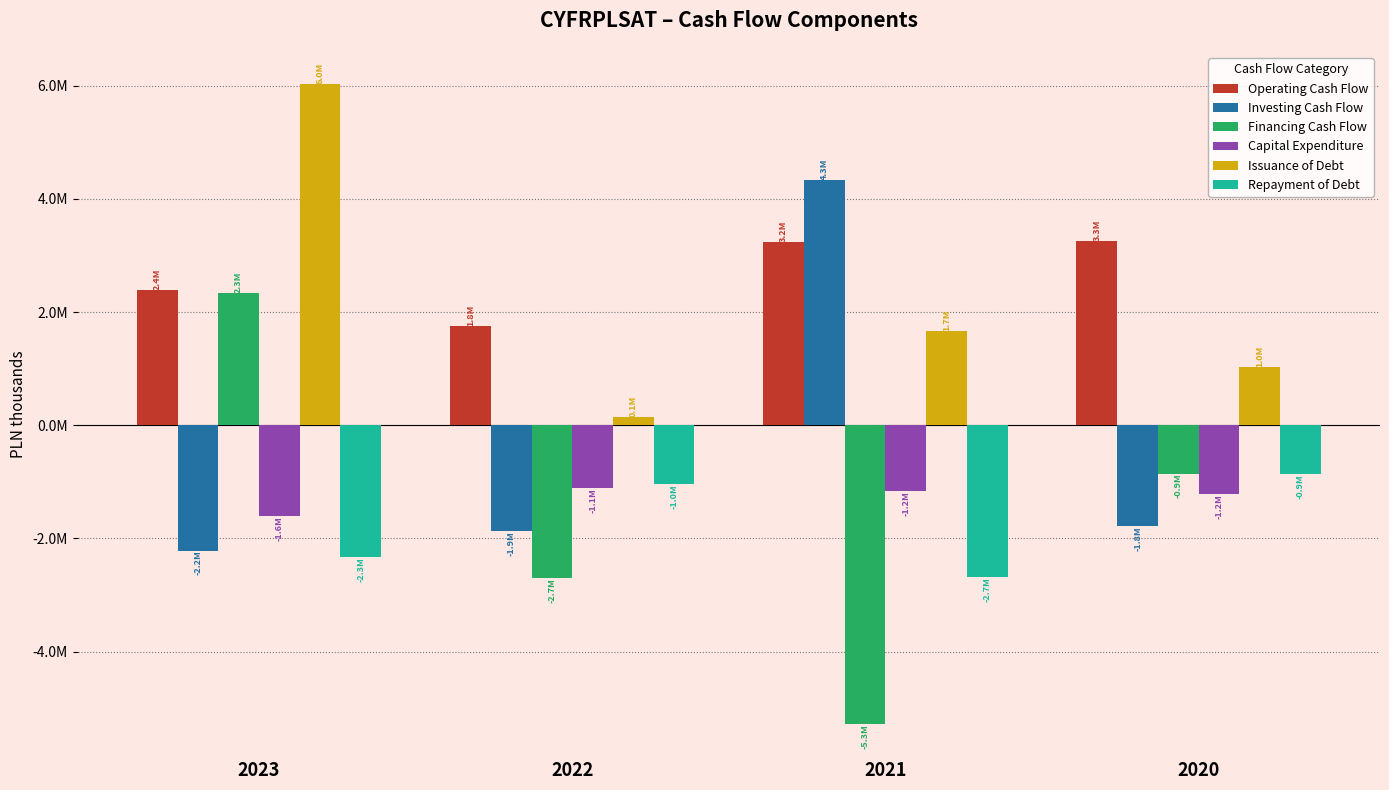

What is the value of the Financing Cash Flow bar at the 3rd from the left?

-5282900